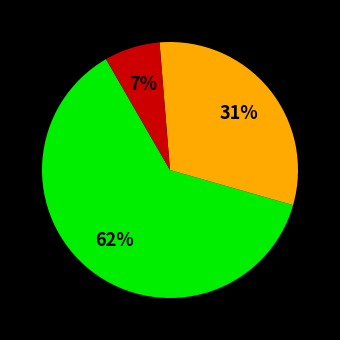

Is there any slice that represents more than half of the pie?

Yes